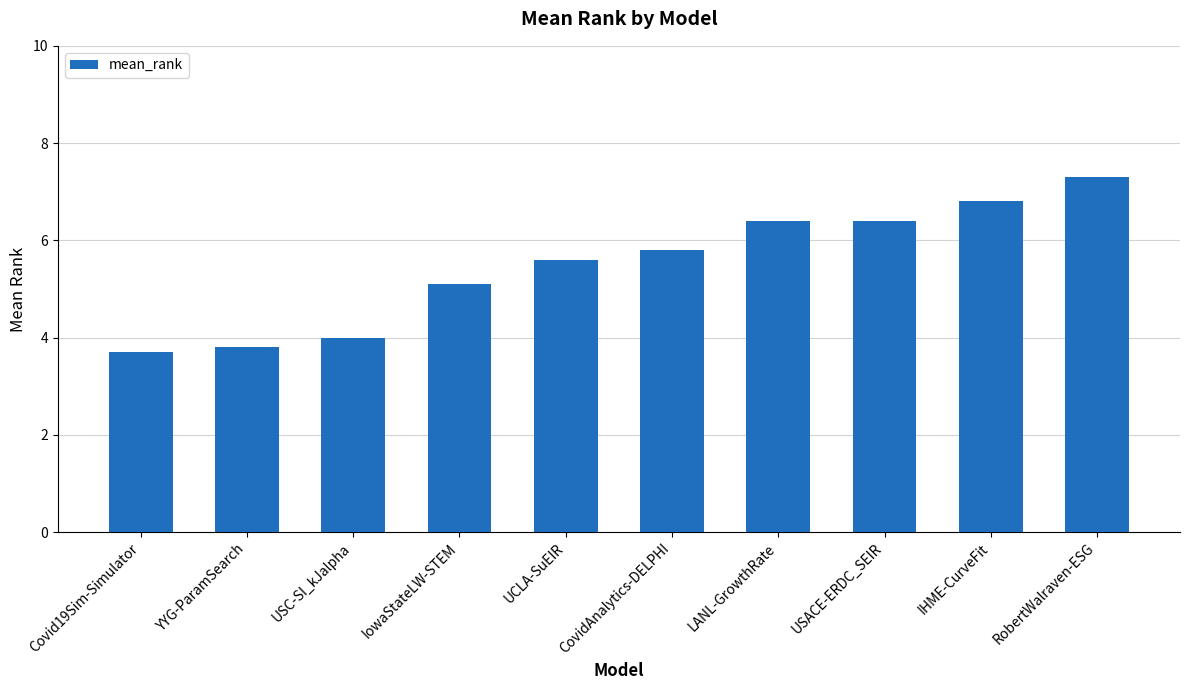

At which label does the data first exceed 5?

IowaStateLW-STEM